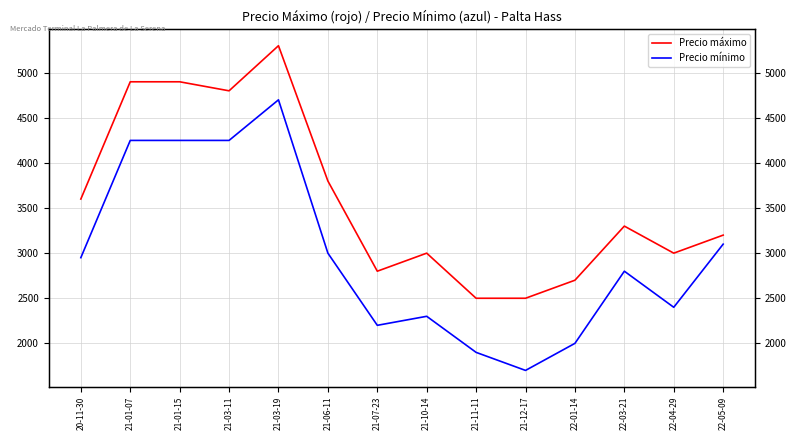

How many distinct data groups are displayed?

2